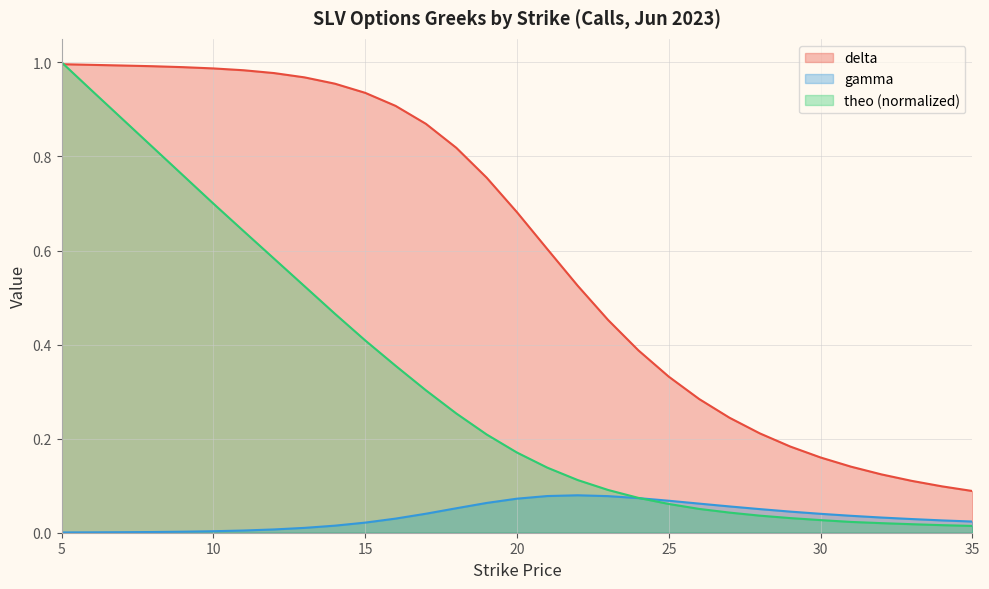

List the series in order of their overall mean, lowest first.

gamma, theo (normalized), delta